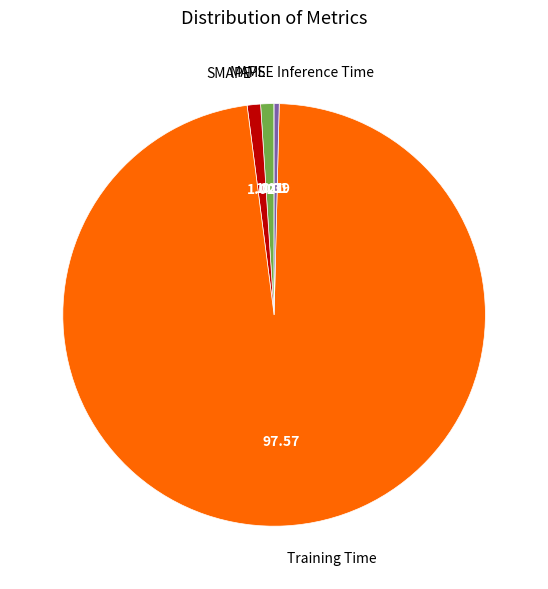

Does any single category account for the majority?

Yes